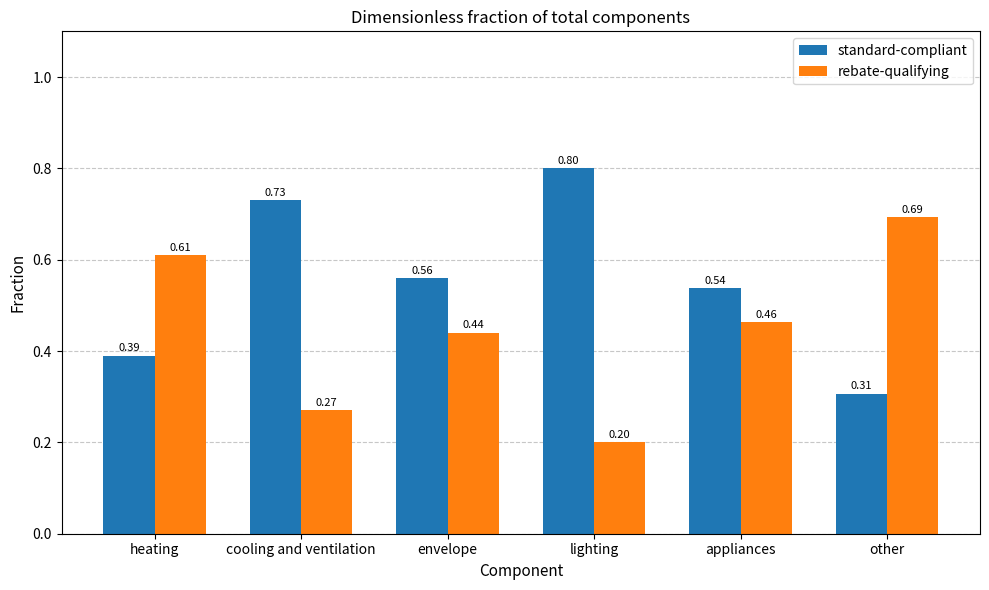

What is the sum of all standard-compliant values?

3.3